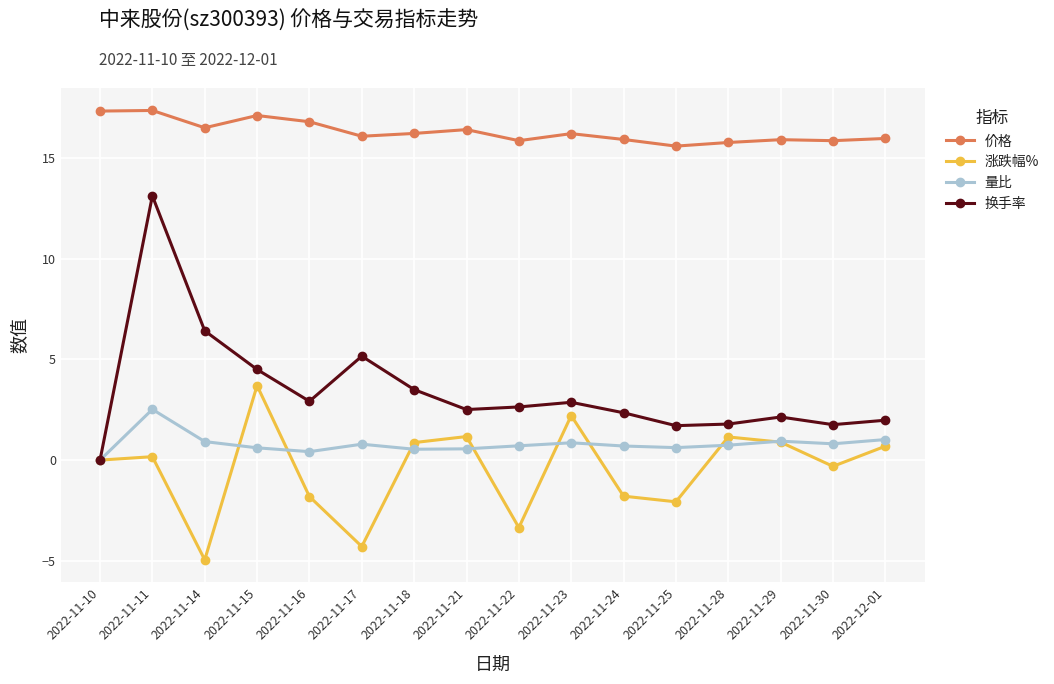

The value of 价格 at 2022-11-15 is 29.3. True or false?

False